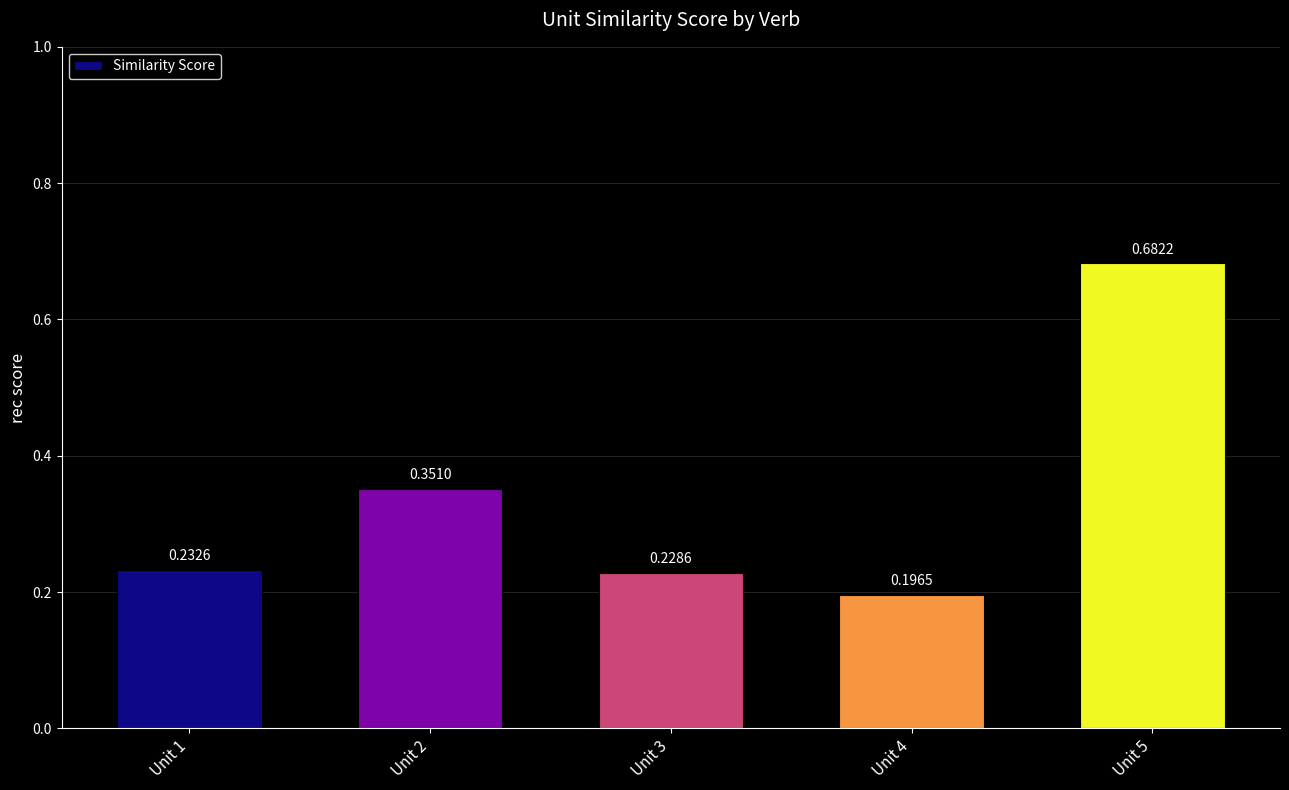

What is the change in value from Unit 2 to Unit 5?

+0.3